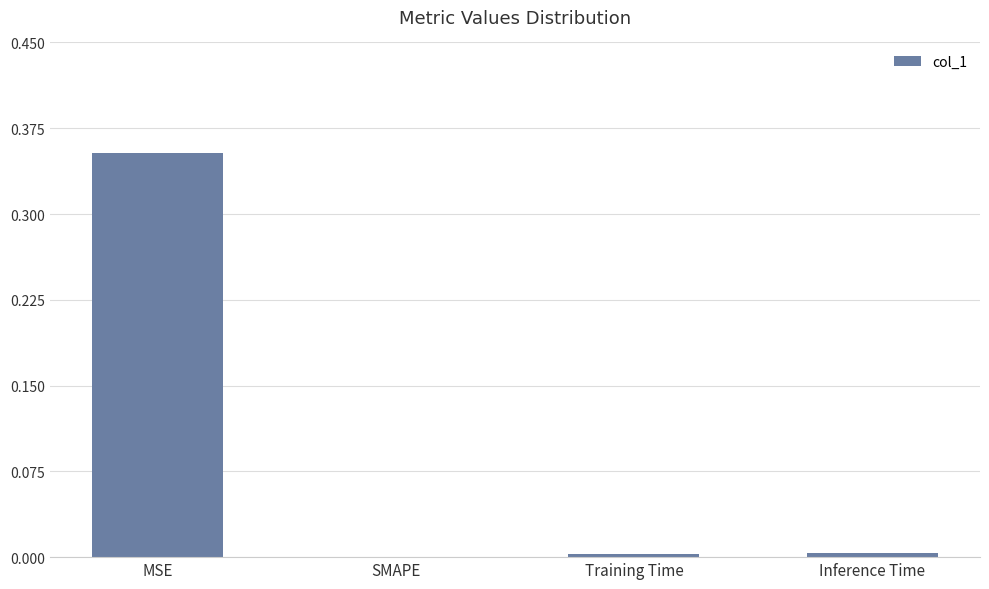

At which category does the chart reach its peak across all series?

MSE